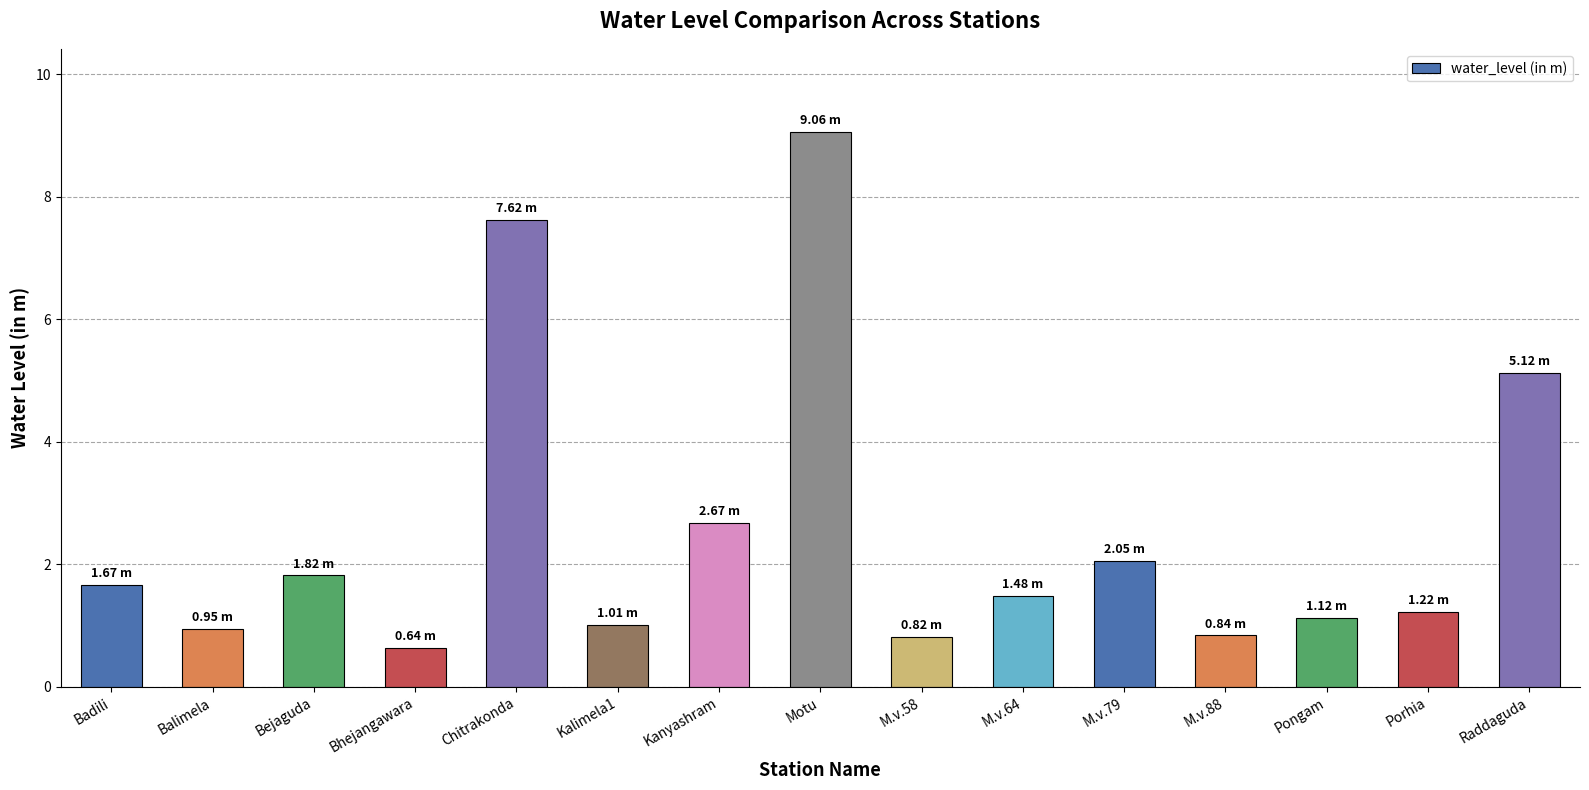

Which category has the lowest value across all series?

Bhejangawara